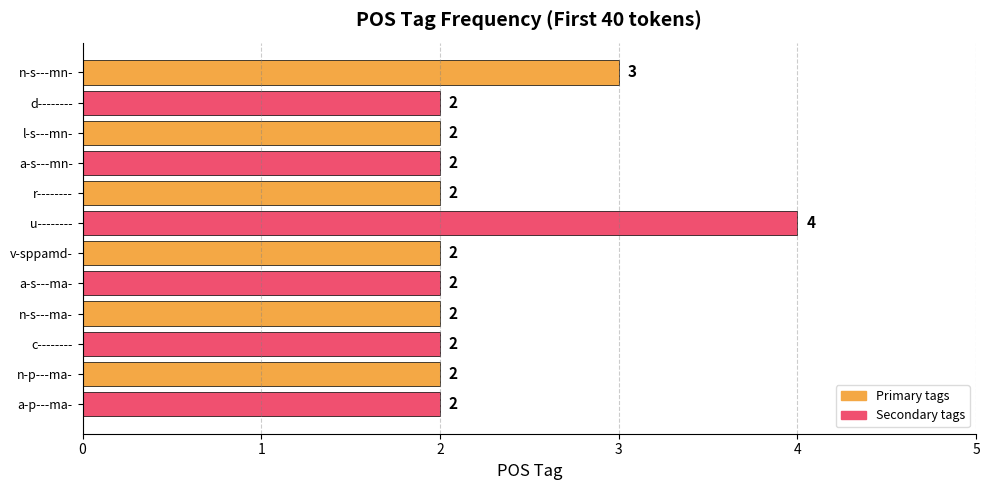

What is the difference between the second highest and second lowest values?

1